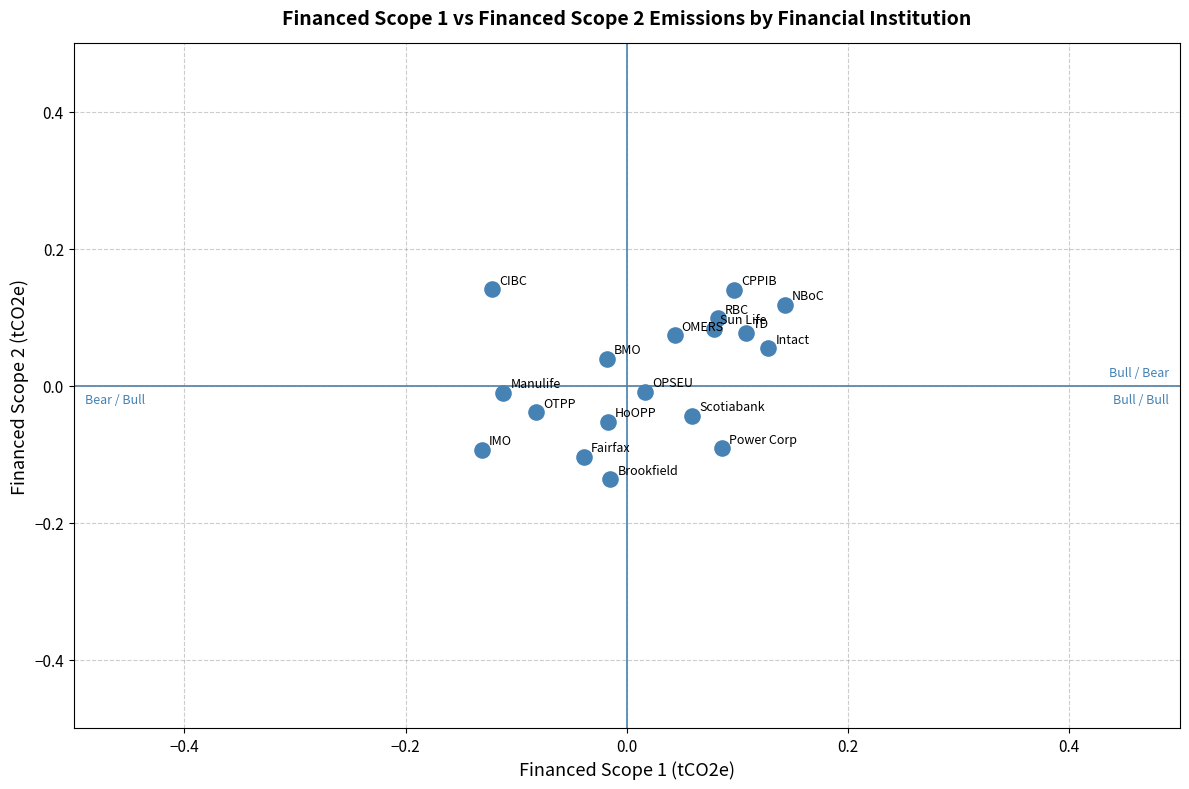

What is the range of X values (max minus min)?

0.3